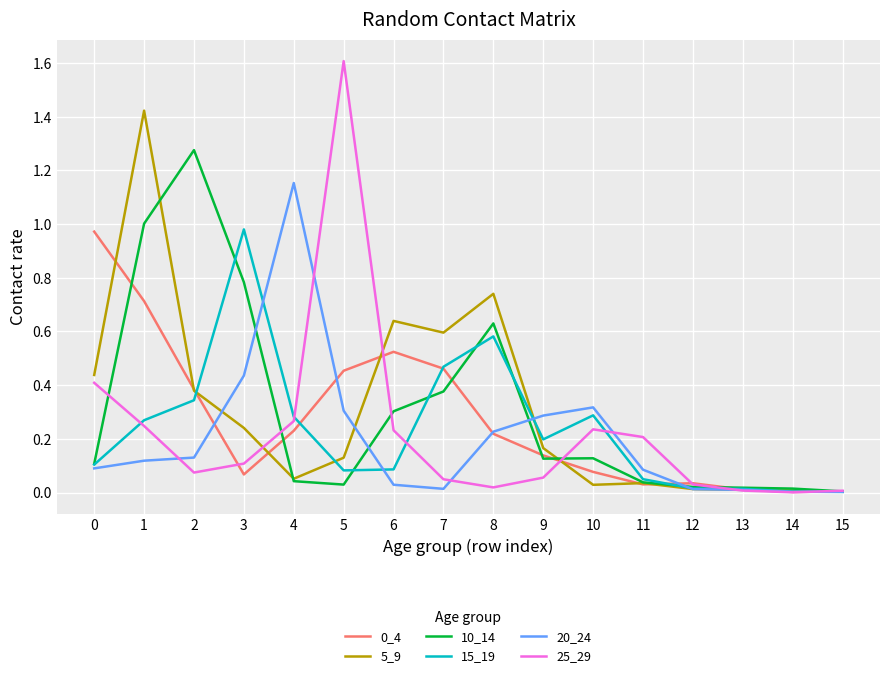

How many series are shown in this chart?

6